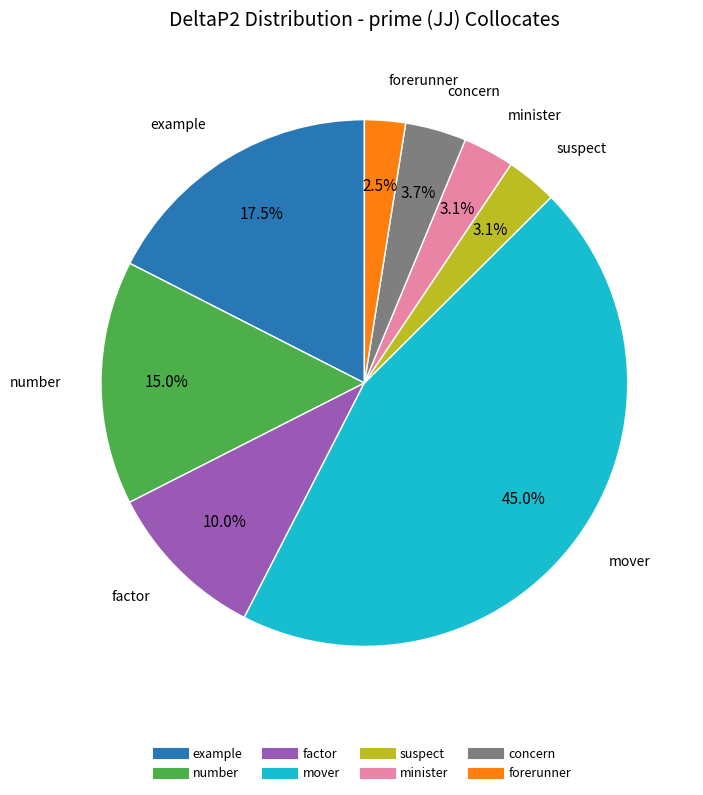

Which has a higher value, forerunner or factor?

factor